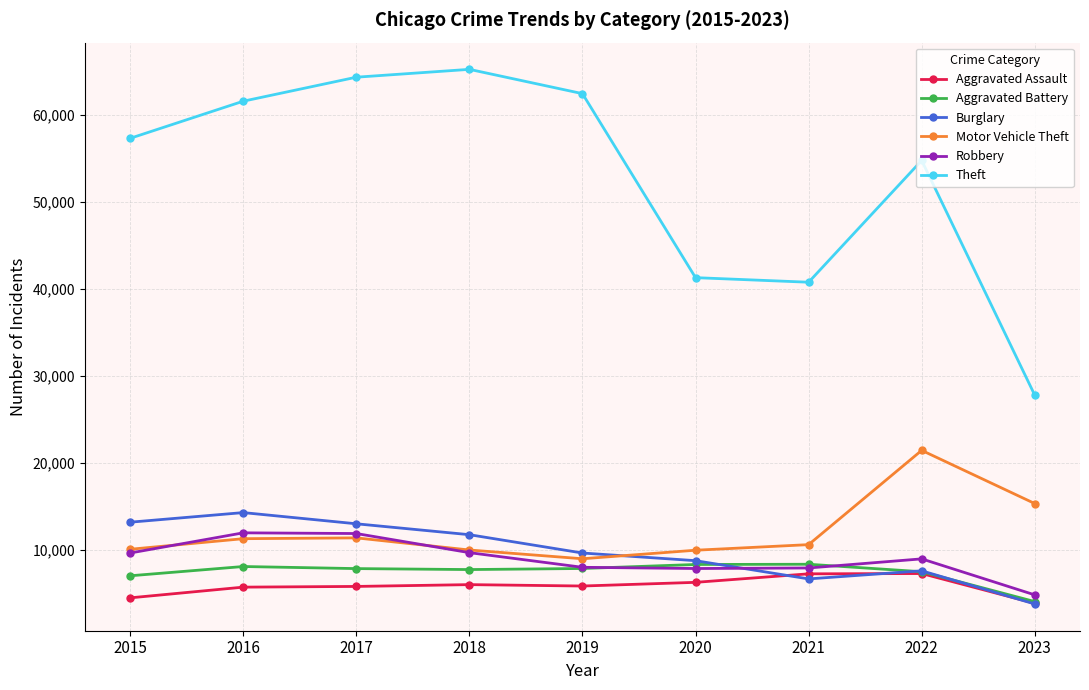

What is the difference between the highest and lowest values at 2023?

24024